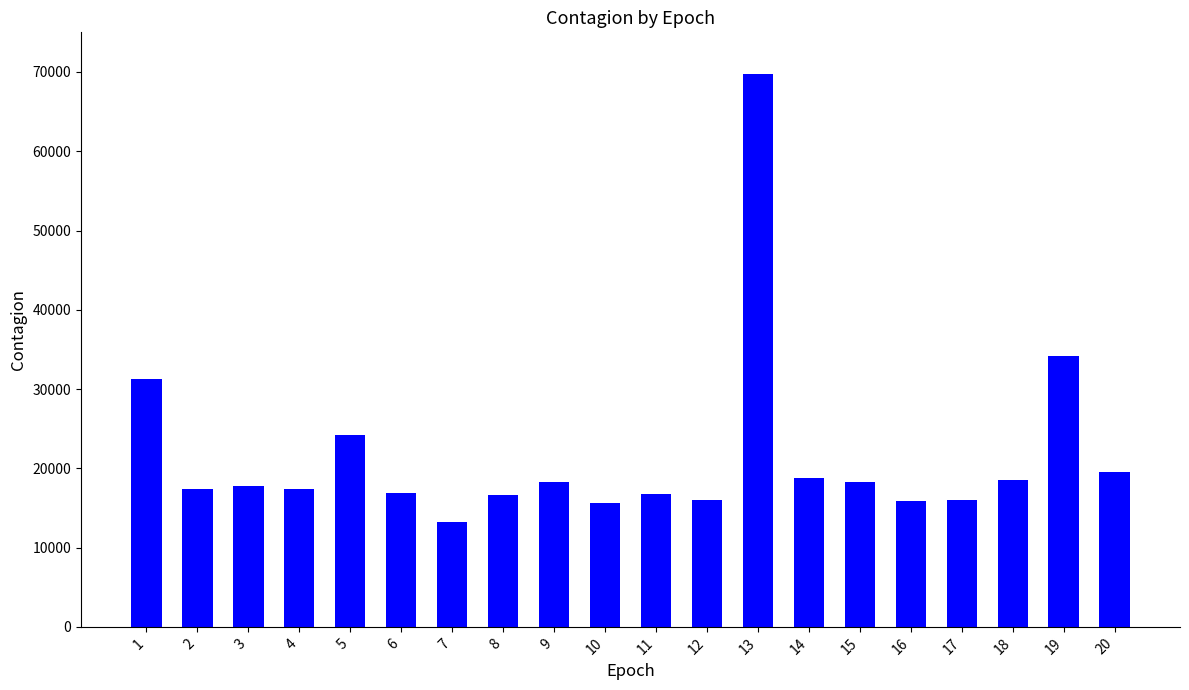

How many data points does each series have?

20